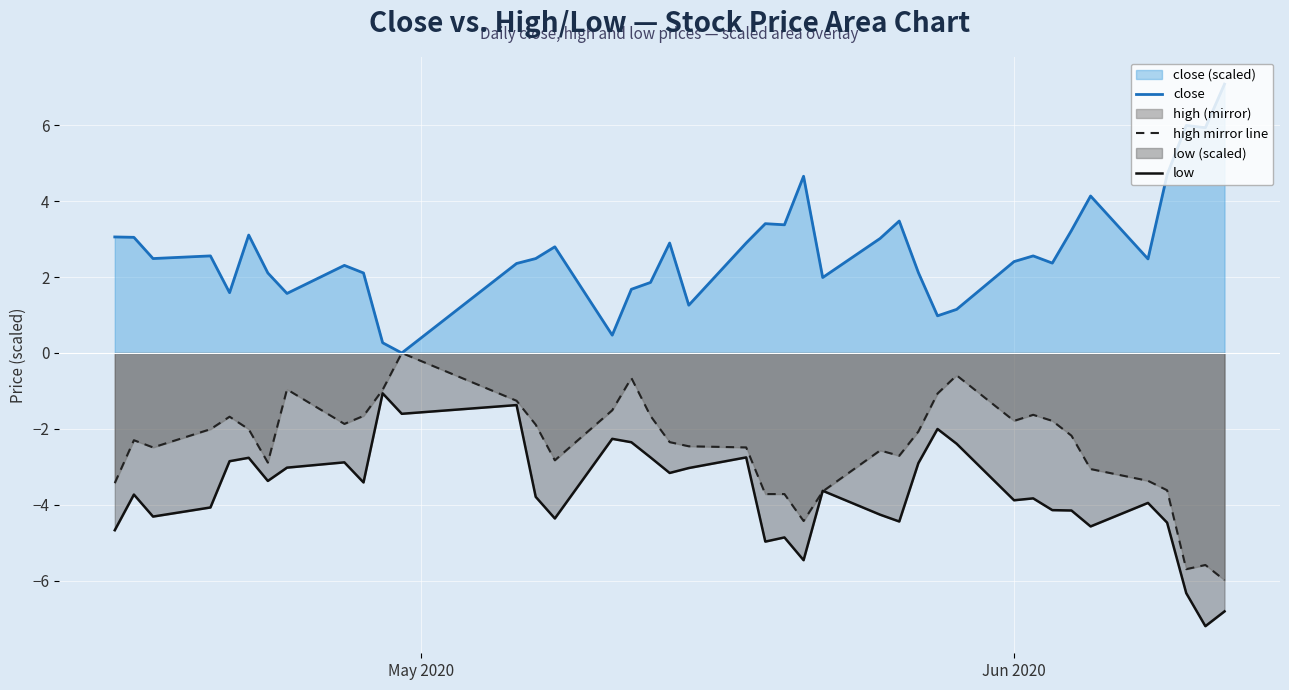

What is the minimum value shown in the chart?

-7.2